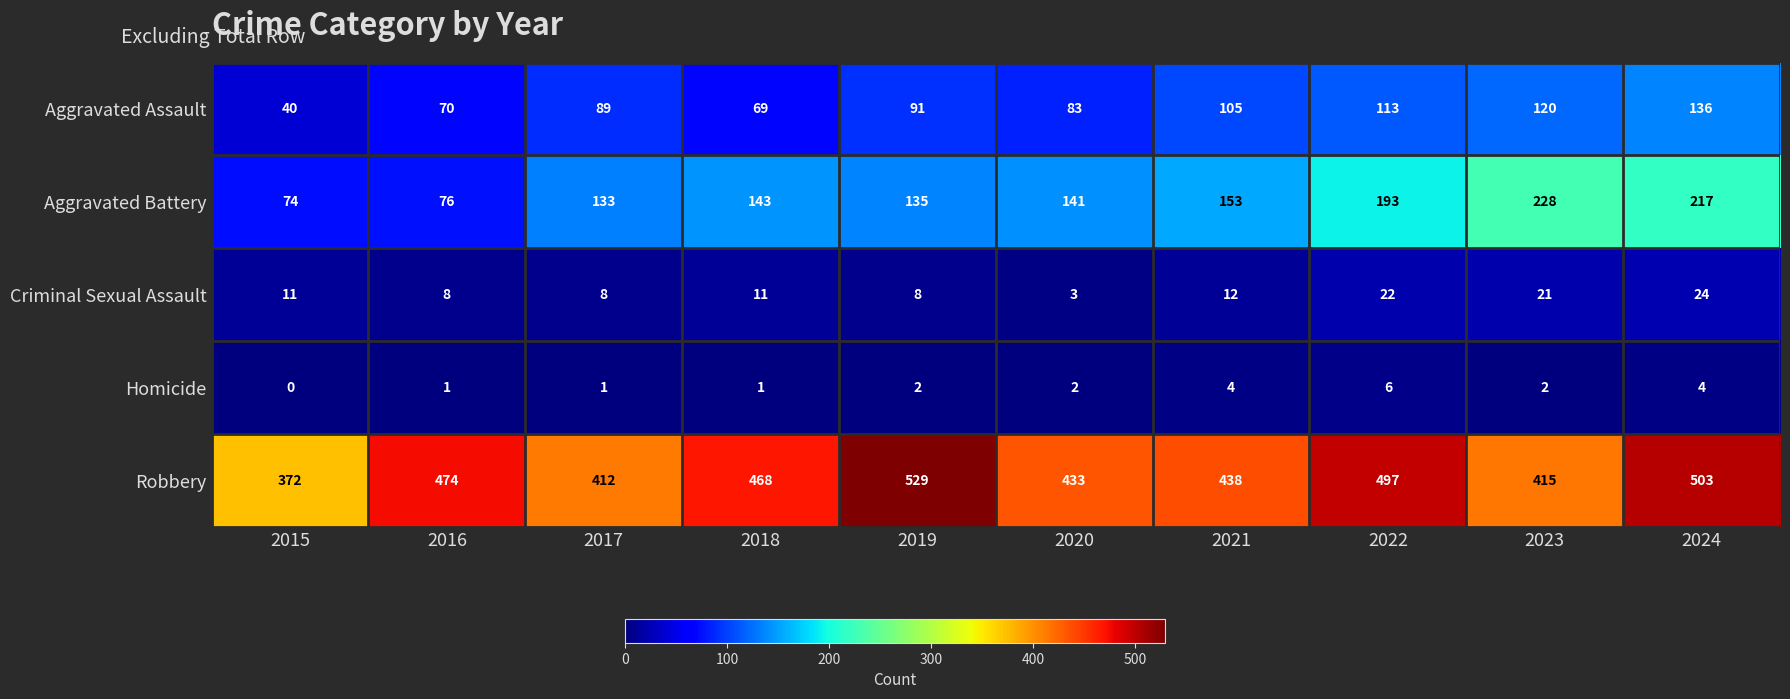

At which category is the sum across all series the highest?

2024